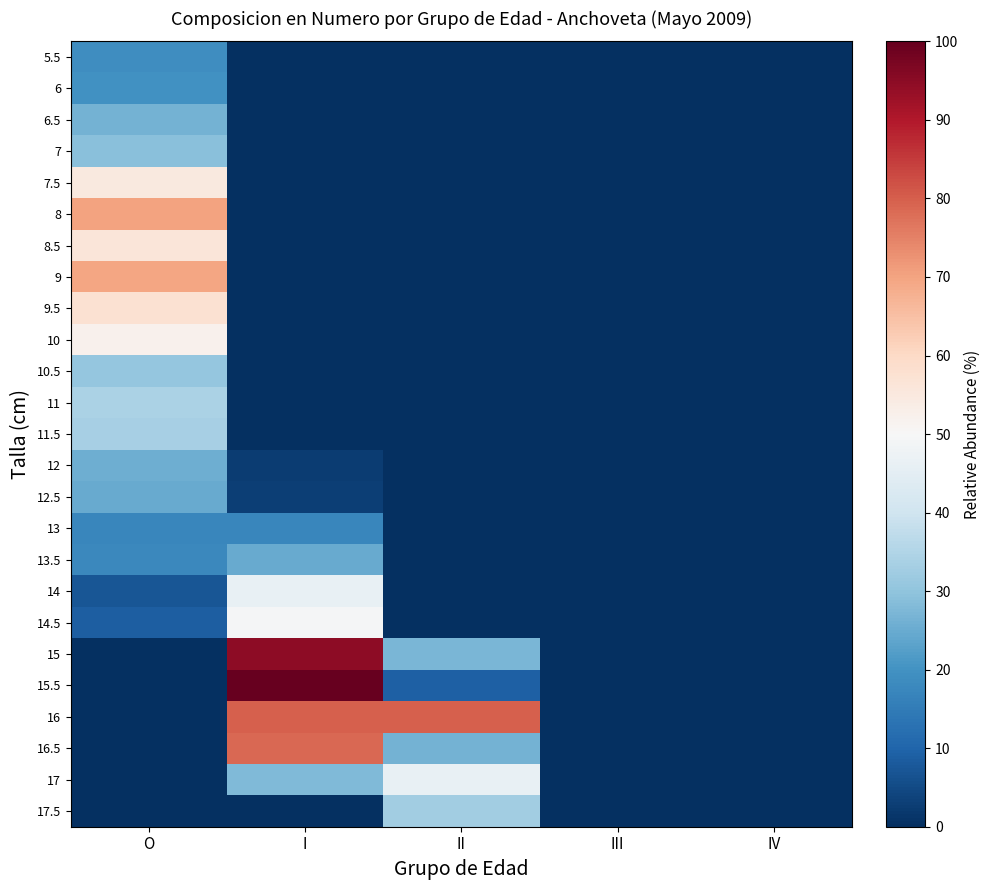

At which category does the chart reach its minimum across all series?

I